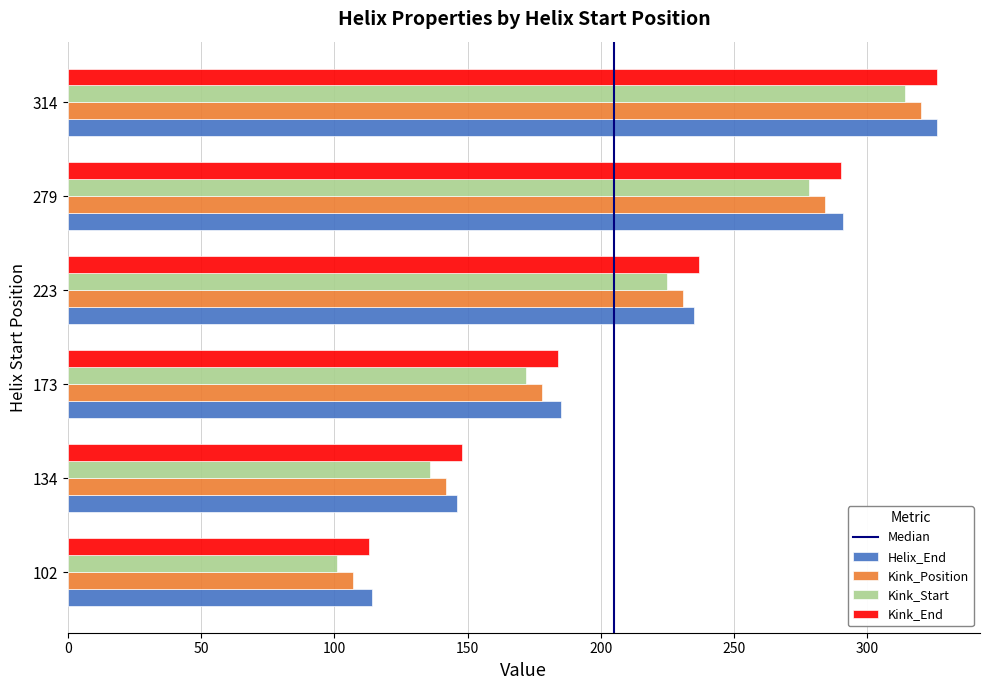

At which category is the sum across all series the highest?

314